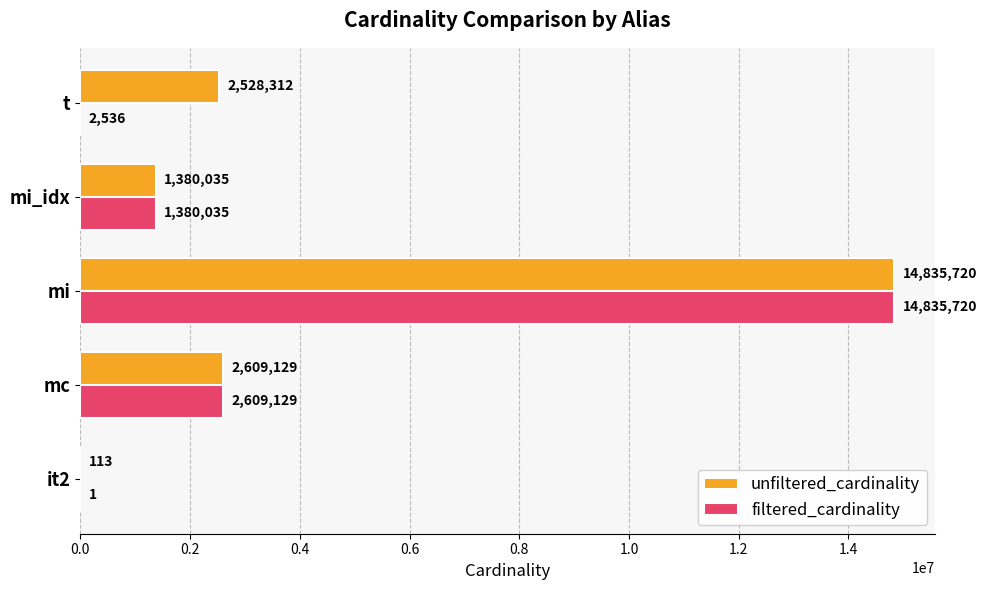

At which category is the sum across all series the highest?

mi